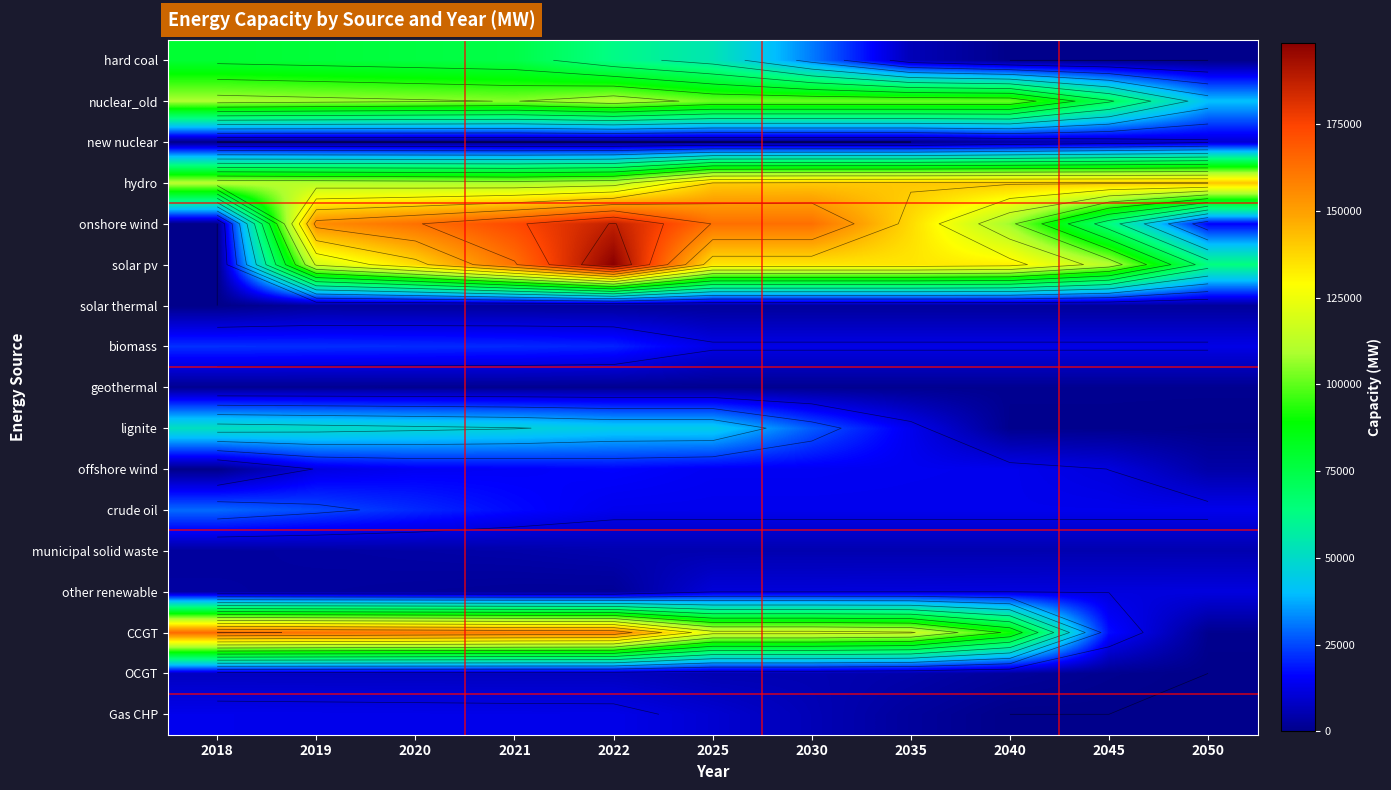

At which label does hard coal reach its peak?

2018